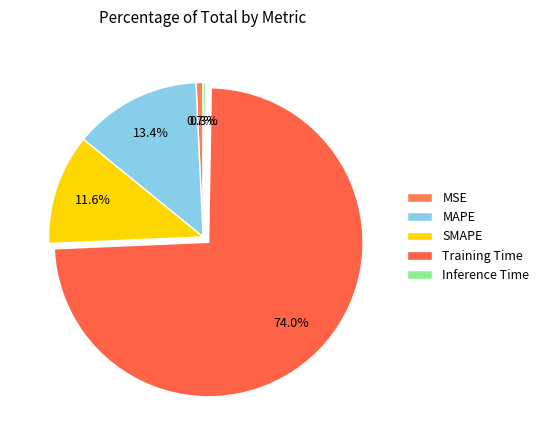

How many slices are in this pie chart?

5